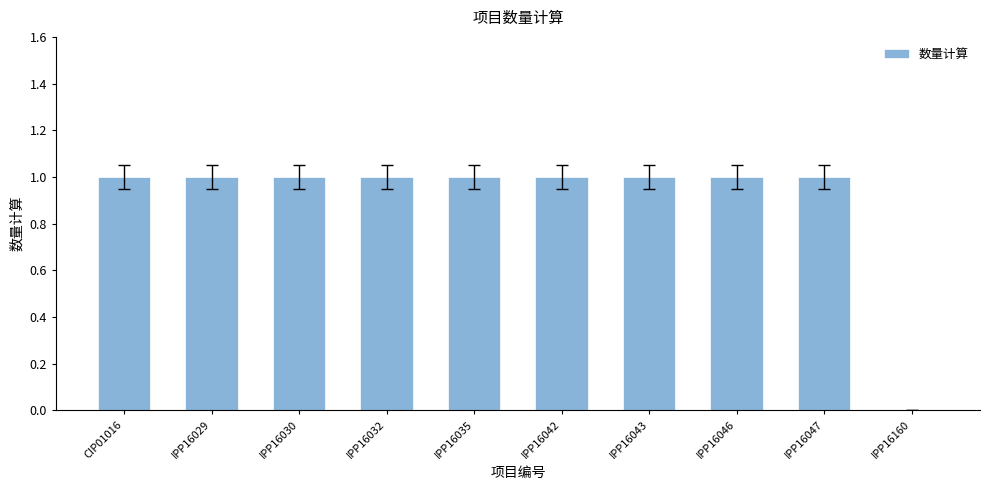

What is the sum of all values?

9